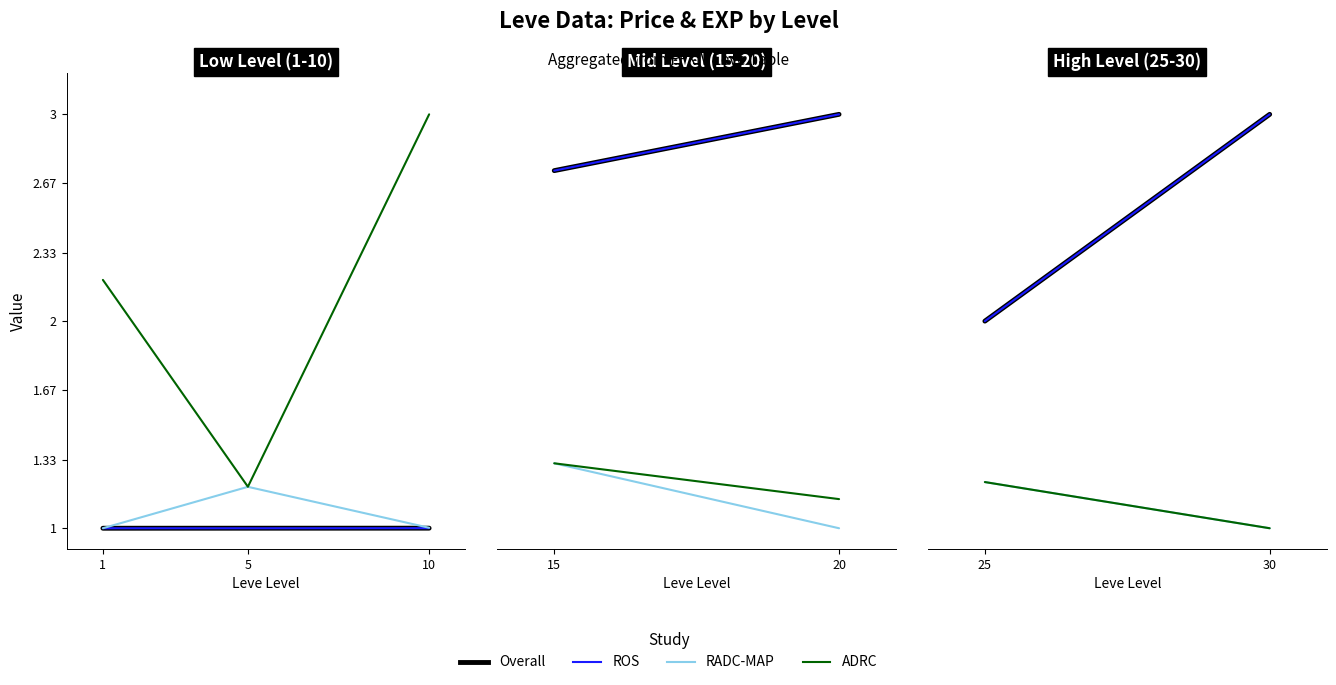

Which label corresponds to the largest value in the chart?

10